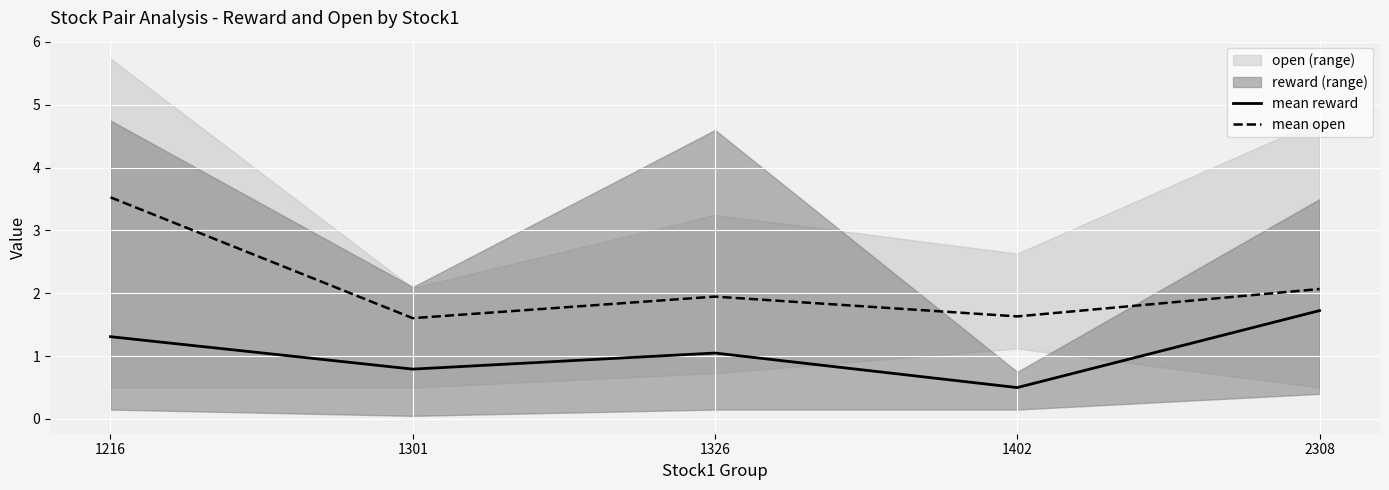

True or false: mean open and mean reward cross at least once.

False